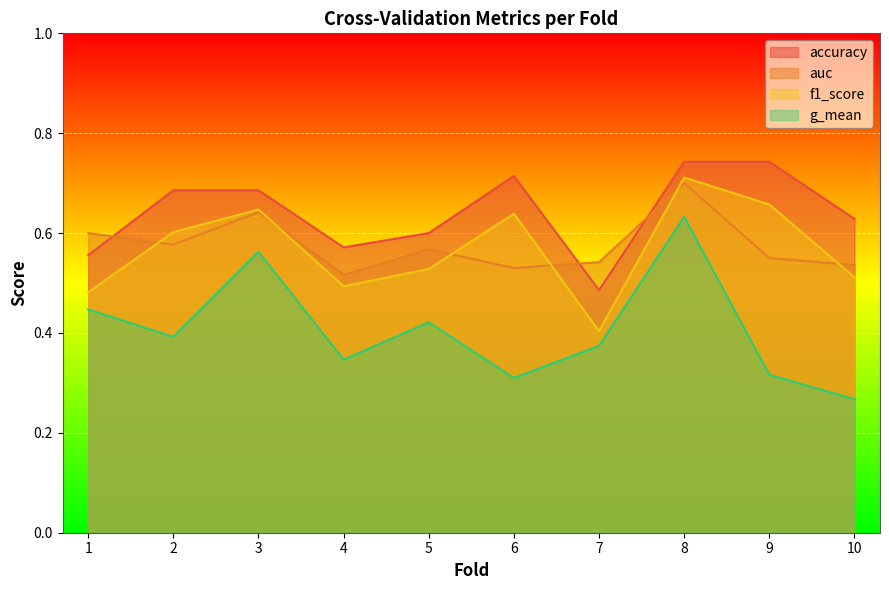

What are all the series names shown in the legend?

accuracy, auc, f1_score, g_mean